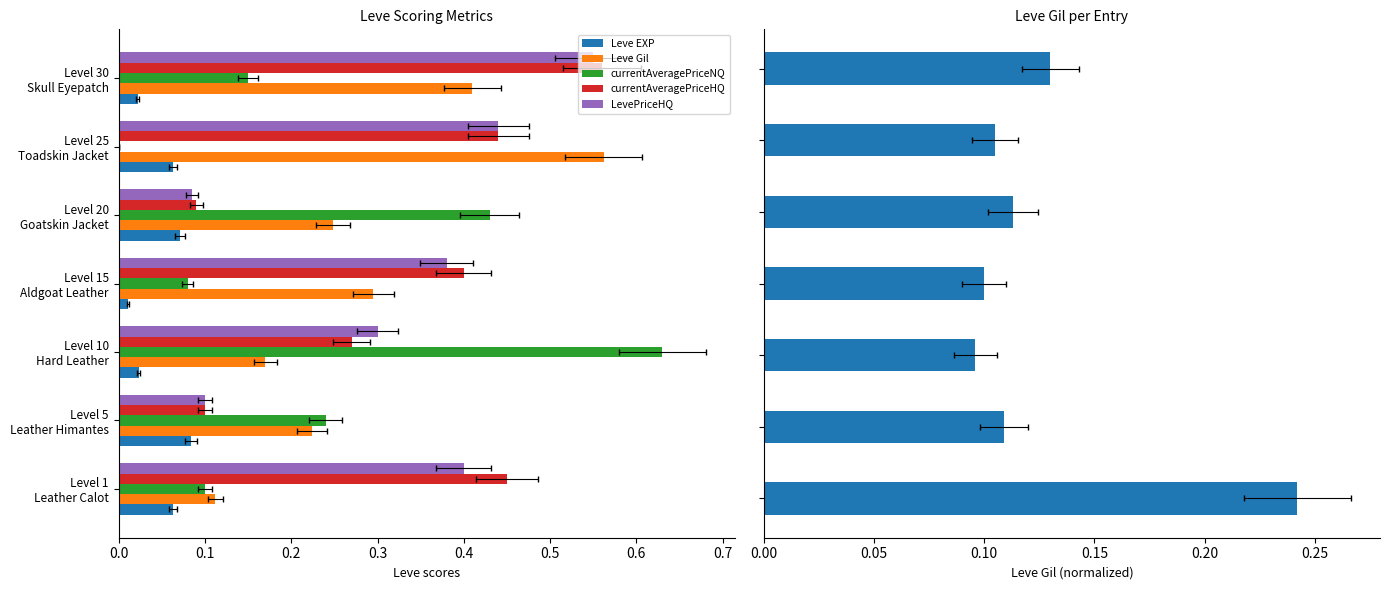

What is the minimum value for currentAveragePriceHQ?

0.1